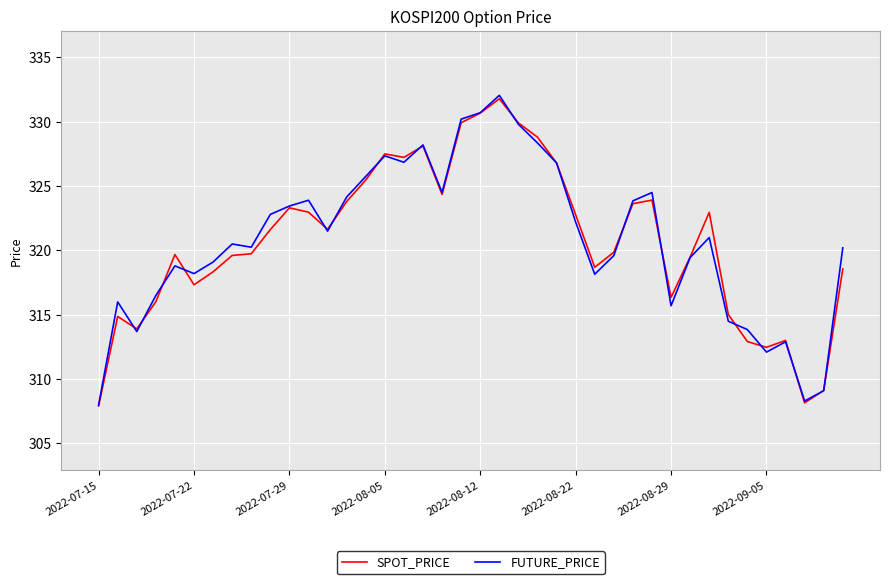

How many lines are shown in the chart?

2